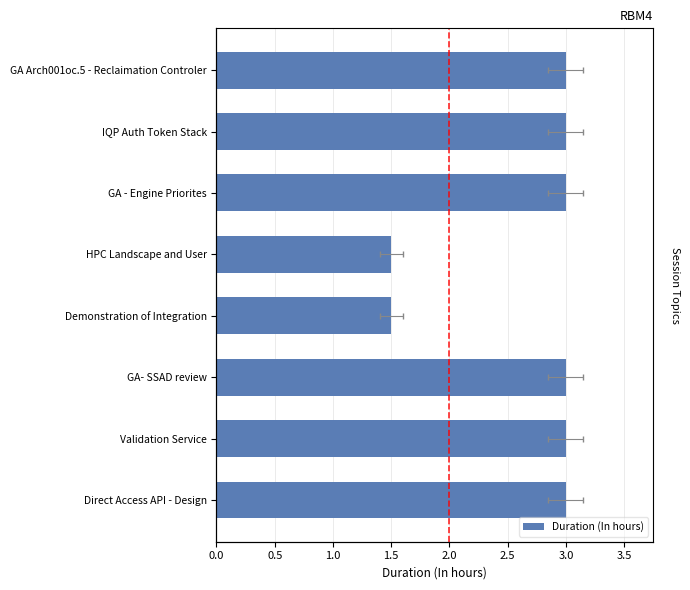

How many categories are shown in the chart?

8